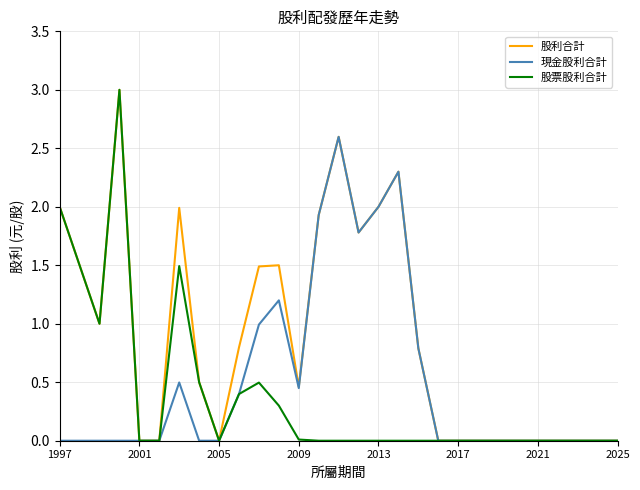

Rank the series by their average value, from lowest to highest.

股票股利合計, 現金股利合計, 股利合計